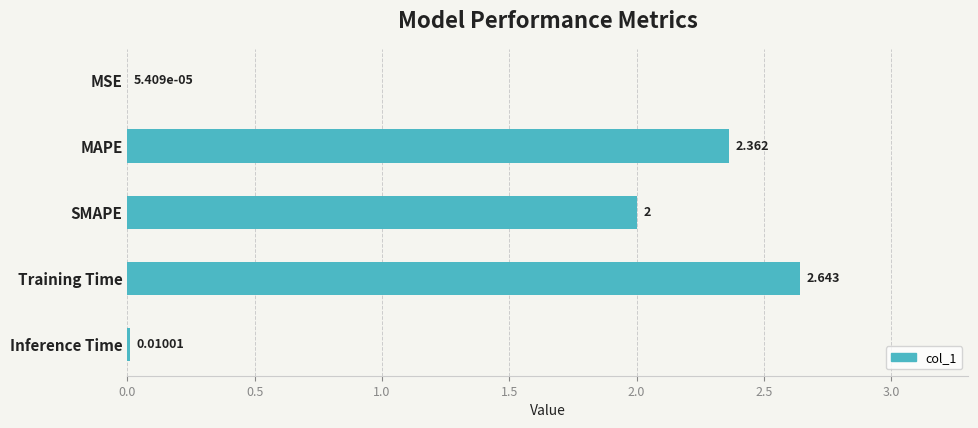

Where is the data nearest to the value 1?

Inference Time